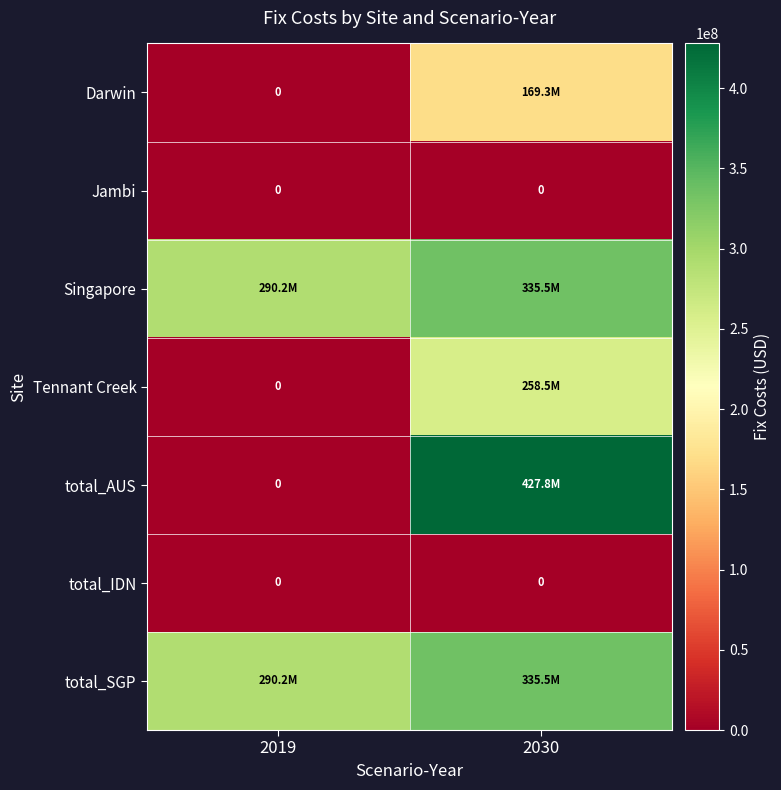

What is the sum of the Singapore values at 2019 and 2030?

625684716.0